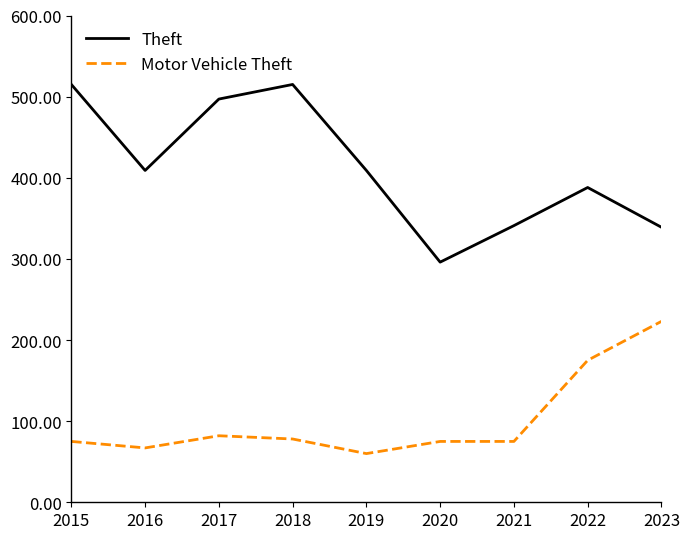

True or false: Theft and Motor Vehicle Theft intersect in this chart.

False